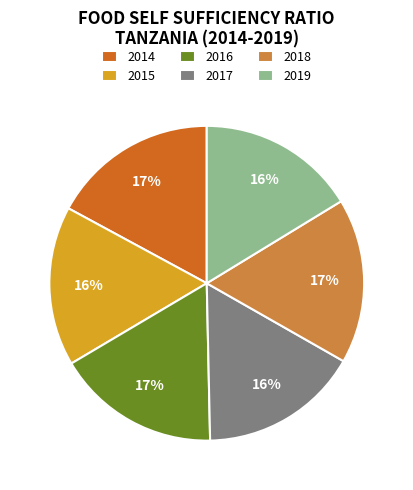

Is it true that 2019 is 16% of the pie?

True